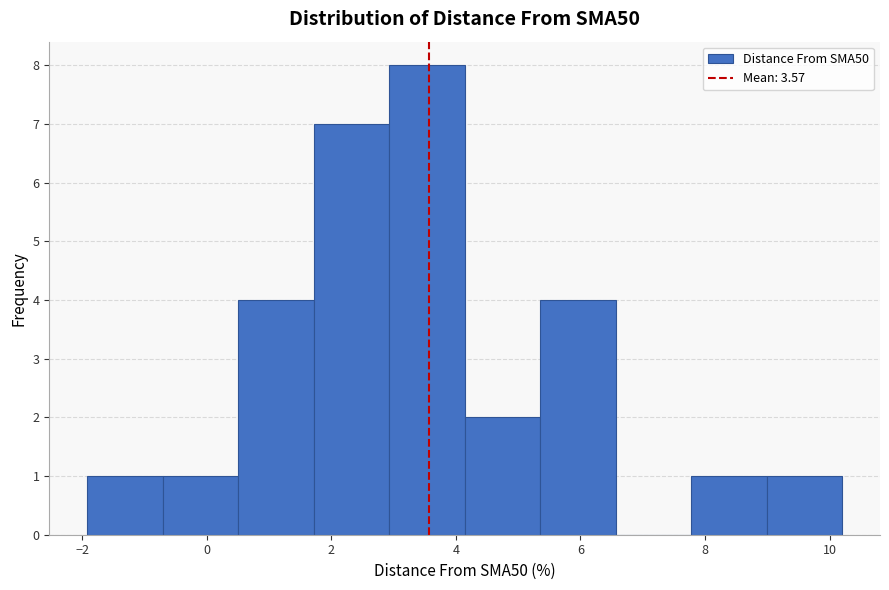

Reading left to right, transcribe this chart: for each bar, give the range it covers on the x-axis and its height. Neither the bar edges nor the heights are printed on the chart, so give them approximately, as read against the axes.

-2.0 to -0.8: 1
-0.8 to 0.6: 1
0.6 to 1.8: 4
1.8 to 3.0: 7
3.0 to 4.2: 8
4.2 to 5.4: 2
5.4 to 6.6: 4
6.6 to 7.8: 0
7.8 to 9.0: 1
9.0 to 10.2: 1